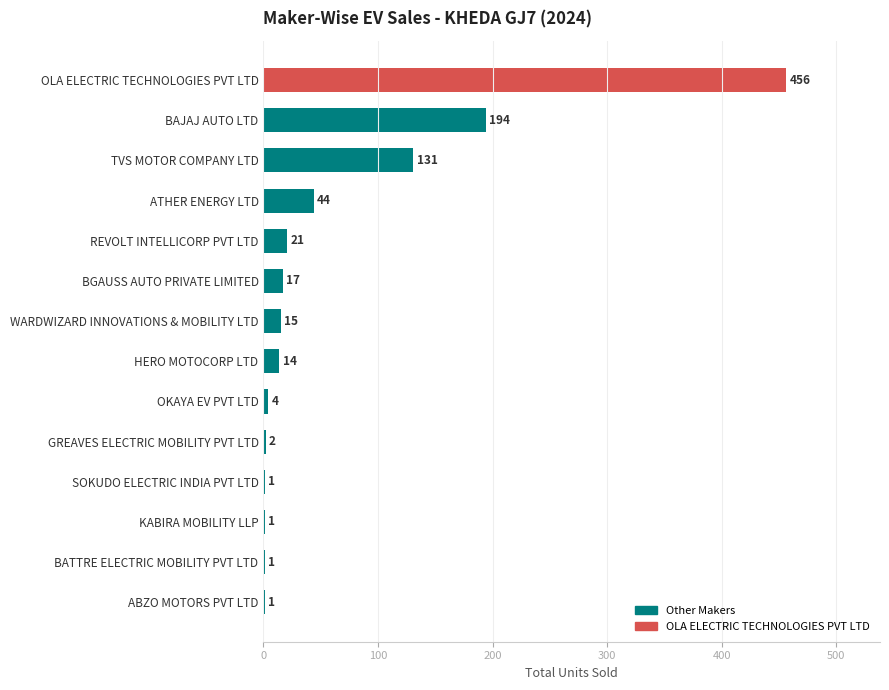

Which label corresponds to the largest value in the chart?

OLA ELECTRIC TECHNOLOGIES PVT LTD